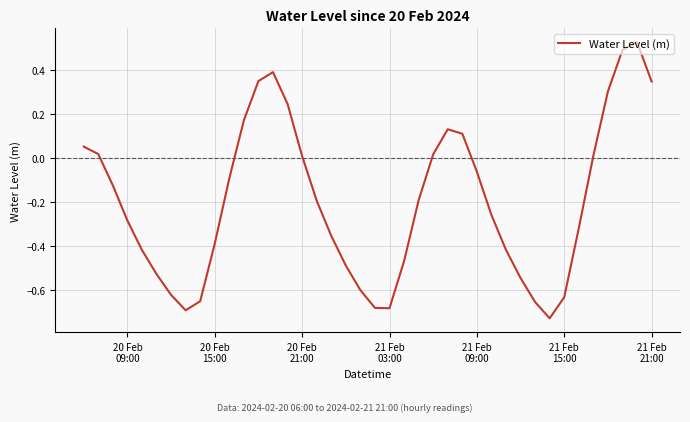

What is the difference between the second highest and second lowest values?

1.2